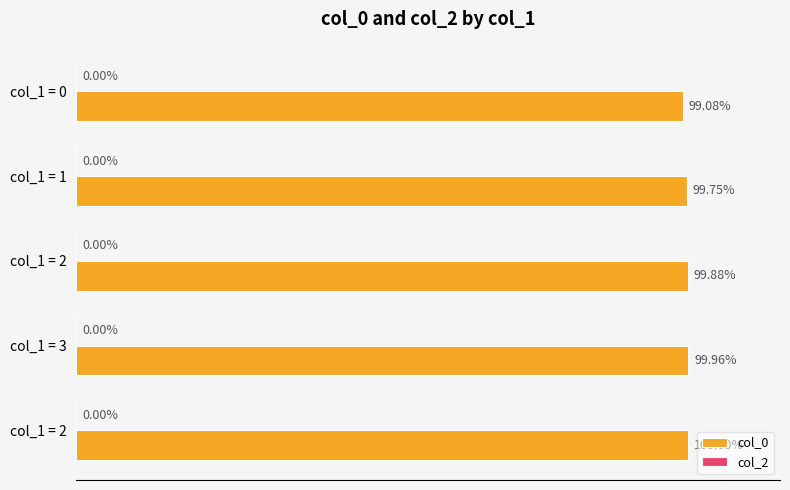

Are the bars horizontal?

Yes